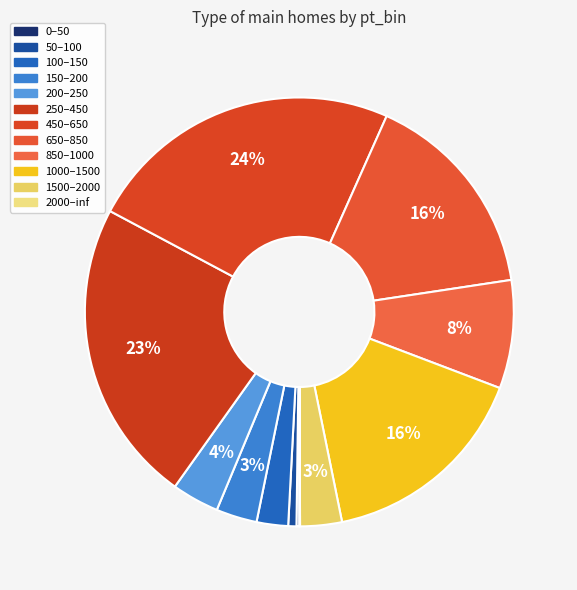

To the nearest percent, what percentage of the pie is 650–850?

16%